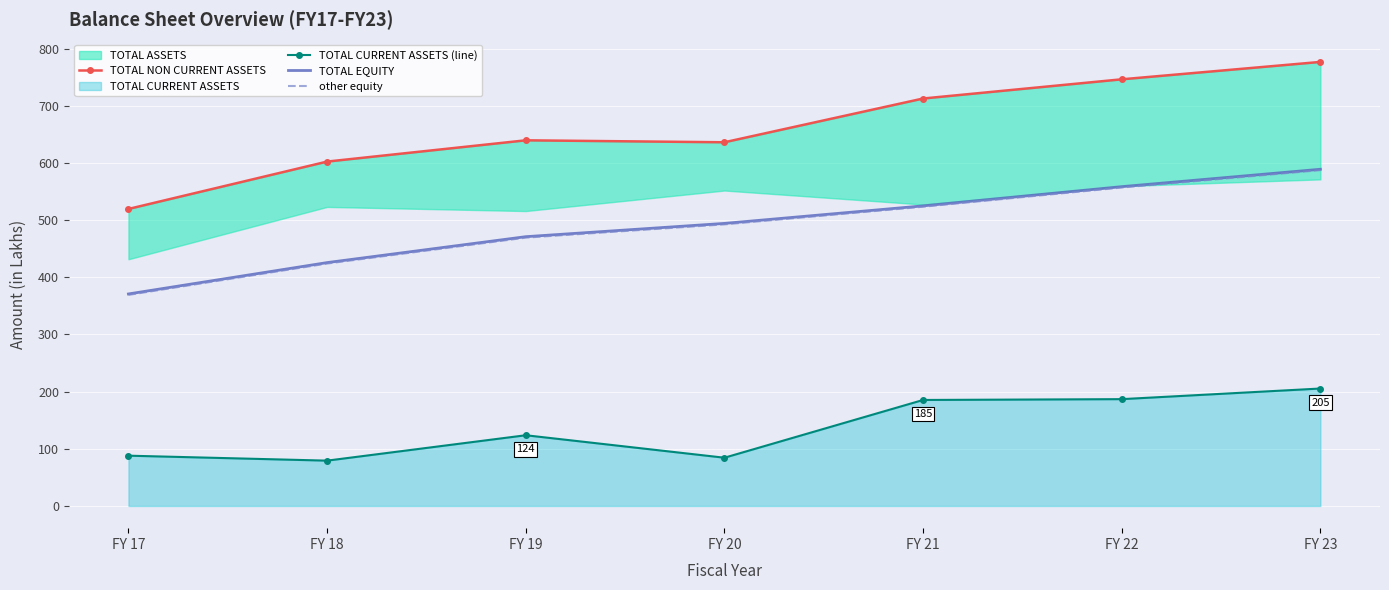

What is the value of the TOTAL NON CURRENT ASSETS point at the 3rd from the left?

639.7